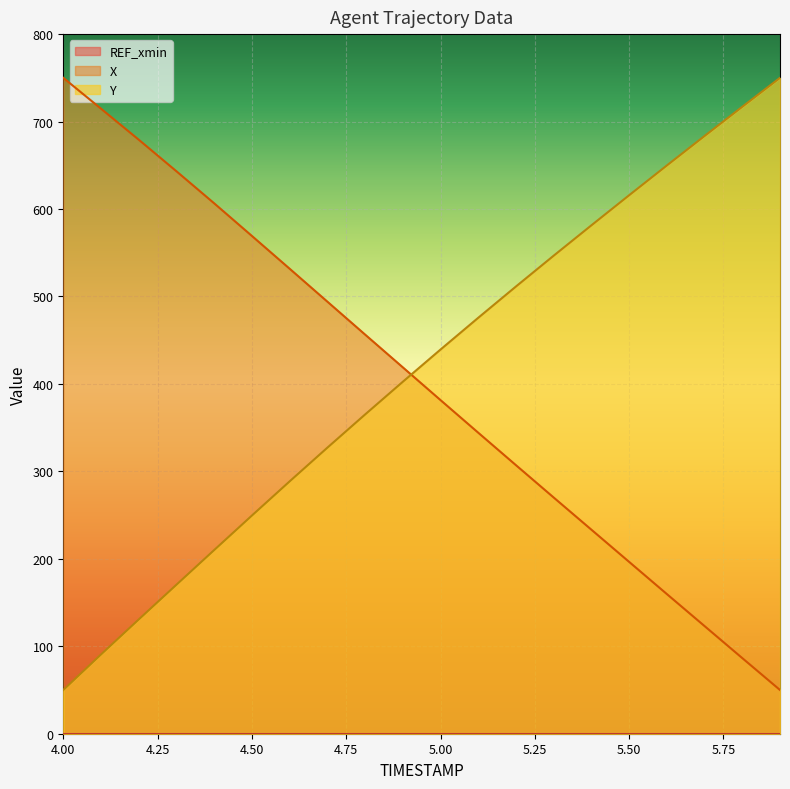

Which has a higher value, 5.2 or 4.9?

4.9